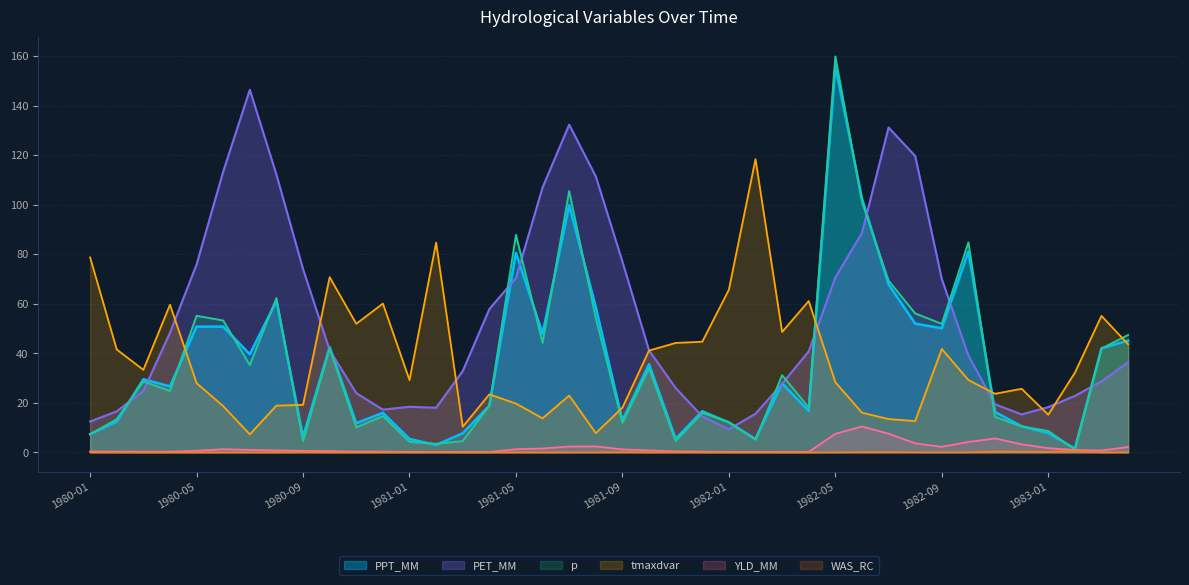

Which series has the widest spread of values?

p